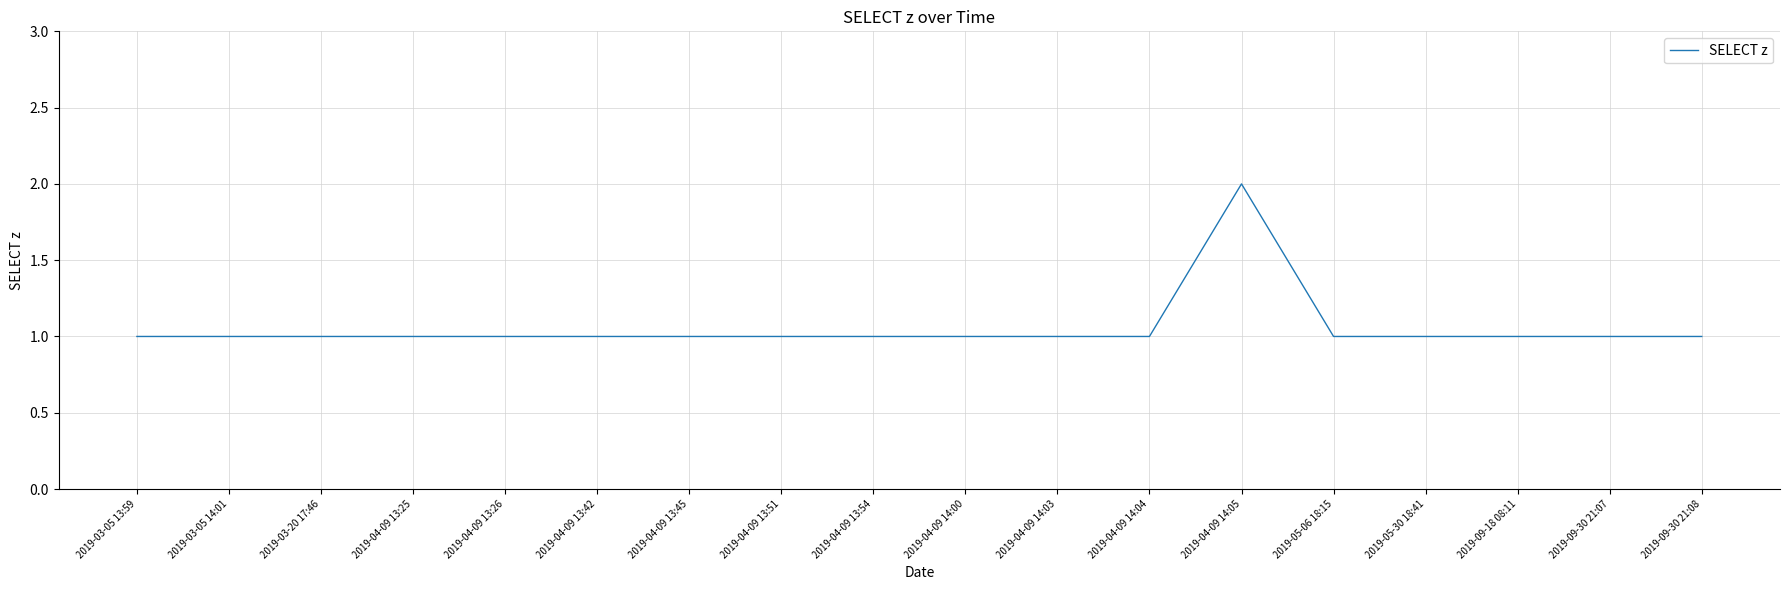

What is the change in value from 2019-03-05 14:01 to 2019-04-09 14:05?

+1